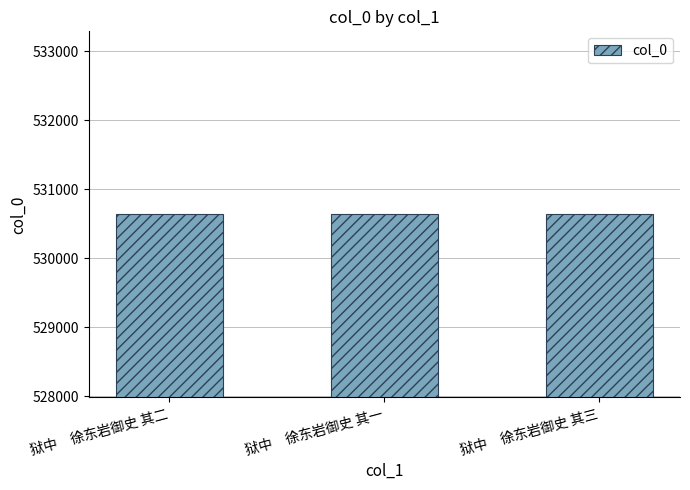

The value at 狱中　徐东岩御史 其一 is 530636. True or false?

True